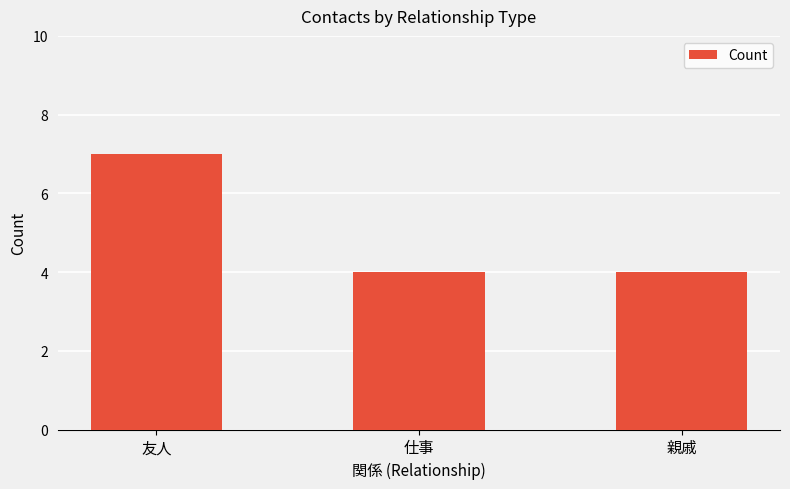

Does the chart contain stacked bars?

No